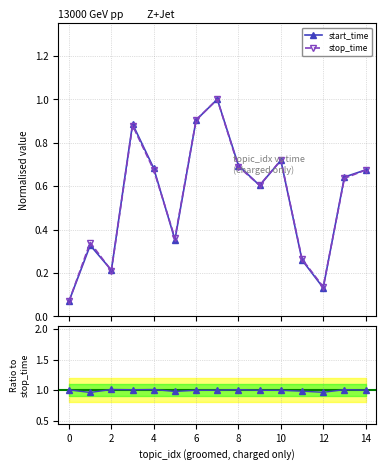

What is the highest value of the start_time series?

1.0